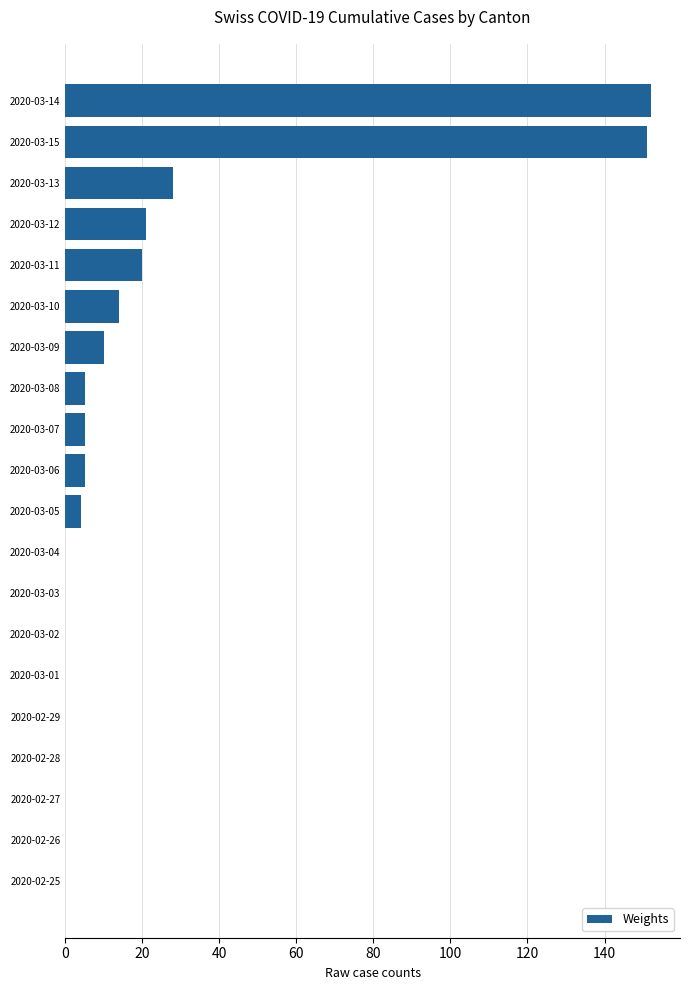

What is the greatest value displayed?

152